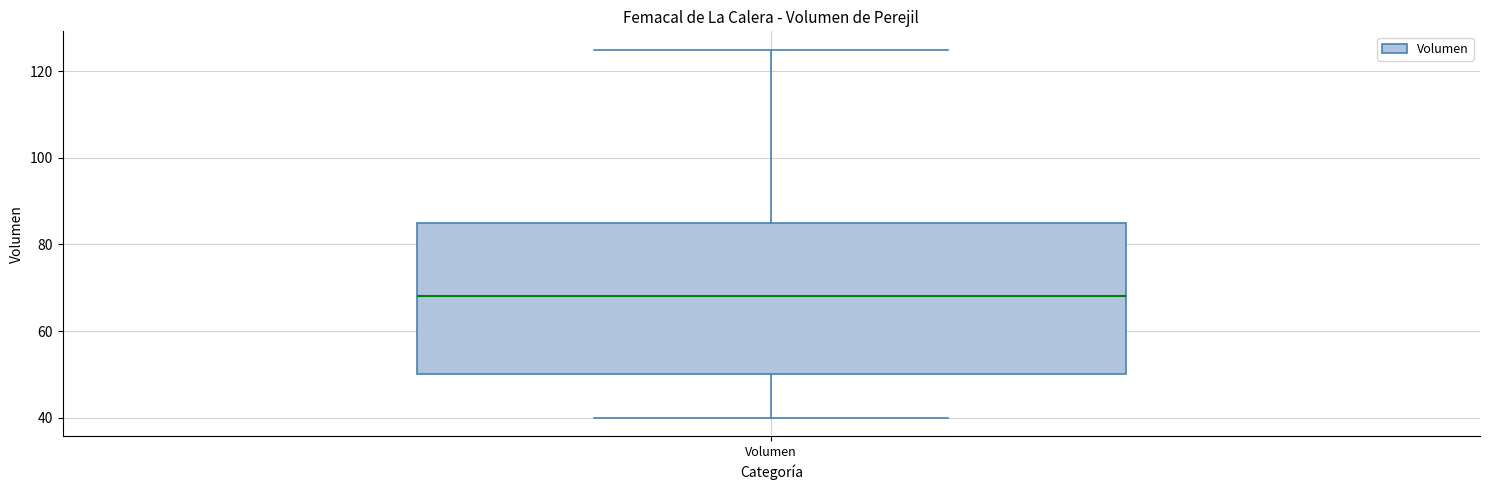

Read this box plot against the y-axis: the position of the median line, the range covered by the box, and the ends of both whiskers. The values are not printed on the chart, so give them approximately, as read against the axis.

median 68, box 50 to 86, whiskers 40 to 126